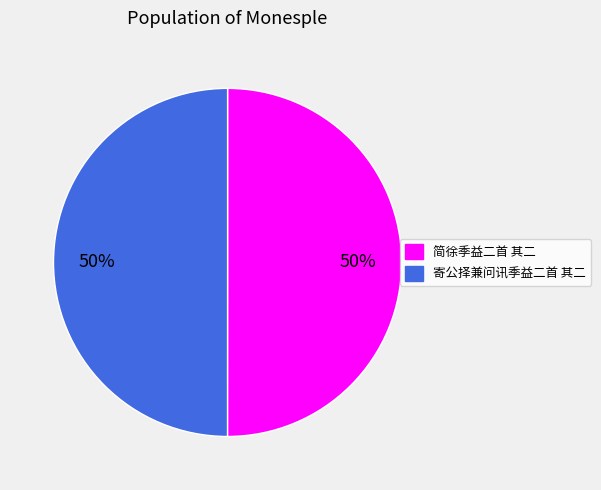

To the nearest percent, what is the average slice percentage?

50%